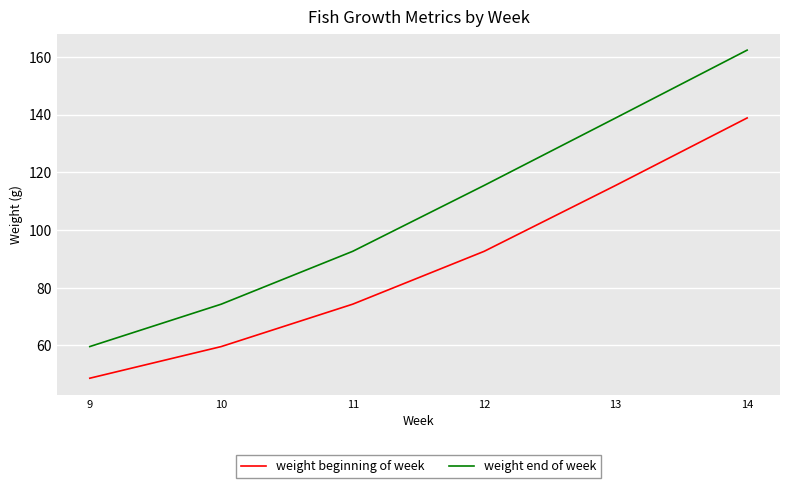

True or false: weight beginning of week and weight end of week intersect in this chart.

False